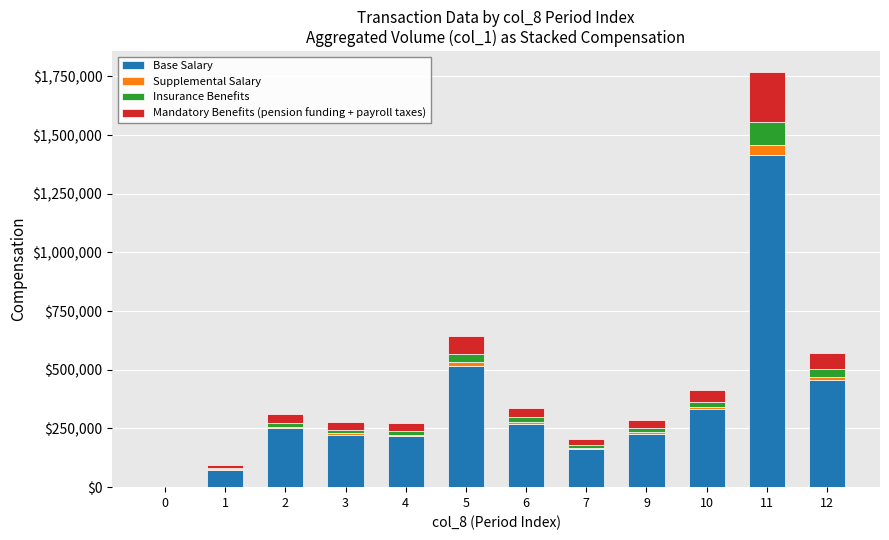

At which category is the sum across all series the highest?

11